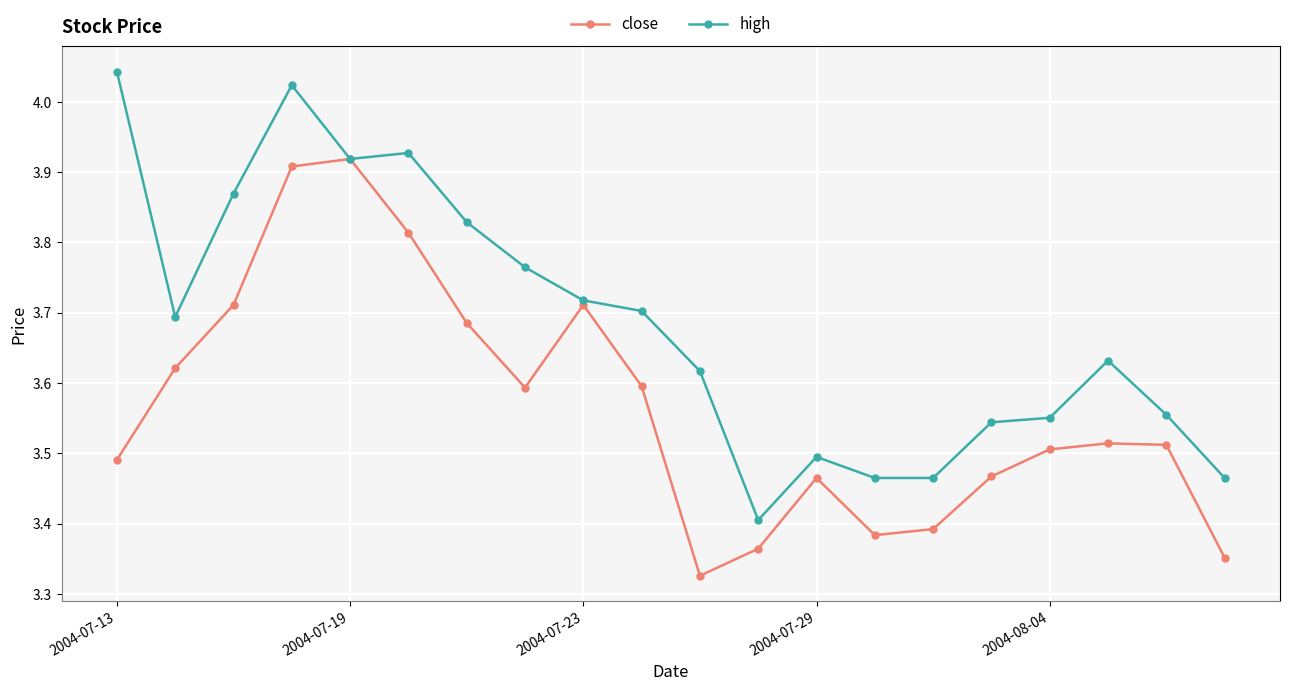

List the series in order of their peak value, highest first.

high, close